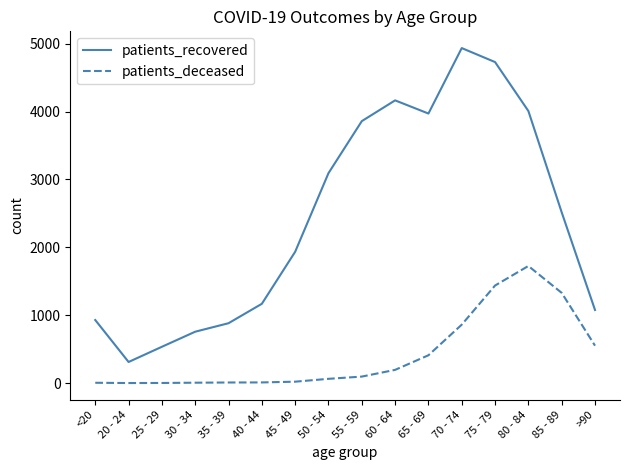

Is the value of patients_recovered at 45 - 49 greater than the value of patients_deceased at 70 - 74?

Yes